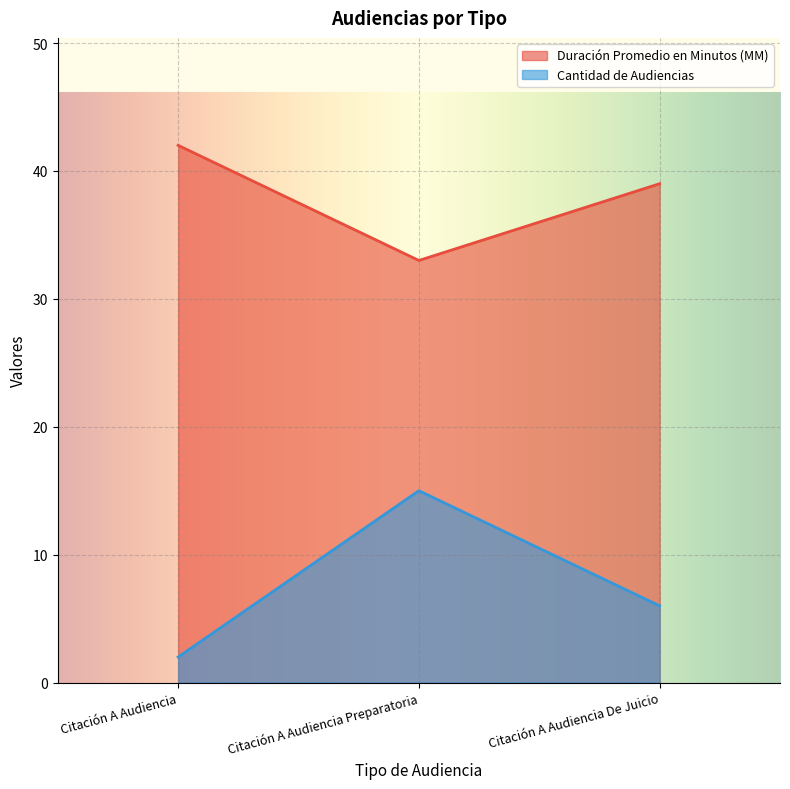

How many lines are shown in the chart?

2